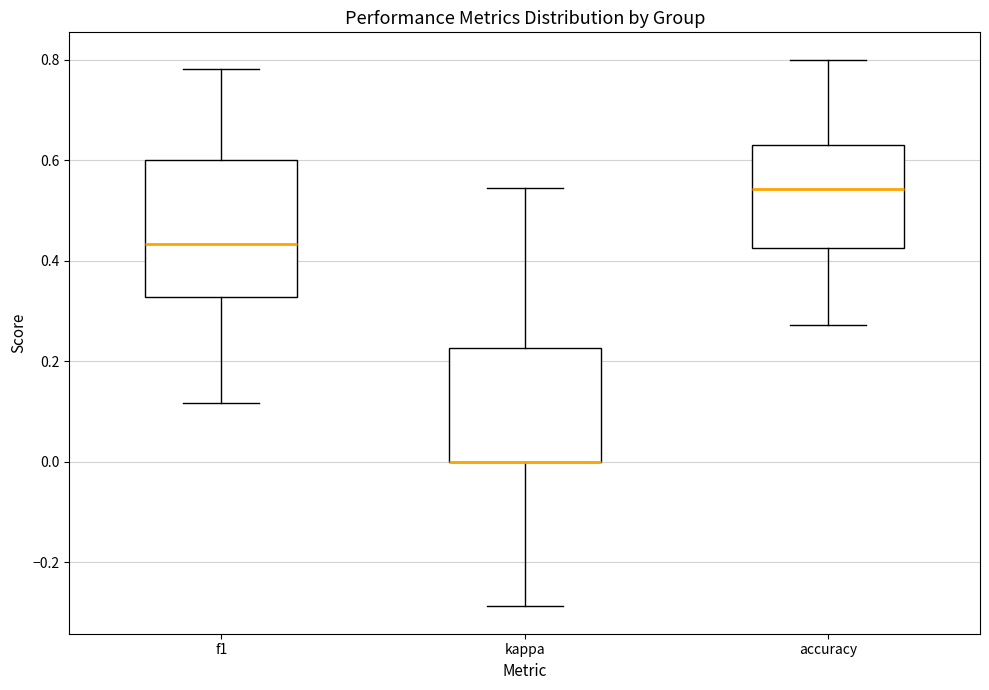

Reading left to right, read every box against the y-axis: the position of its median line, the range the box covers, and the ends of its whiskers. The values are not printed on the chart, so give them approximately, as read against the axis.

f1: median 0.44, box 0.32 to 0.60, whiskers 0.12 to 0.78
kappa: median 0.00 (drawn on the box's lower edge), box 0.00 to 0.22, whiskers -0.28 to 0.54
accuracy: median 0.54, box 0.42 to 0.64, whiskers 0.28 to 0.80